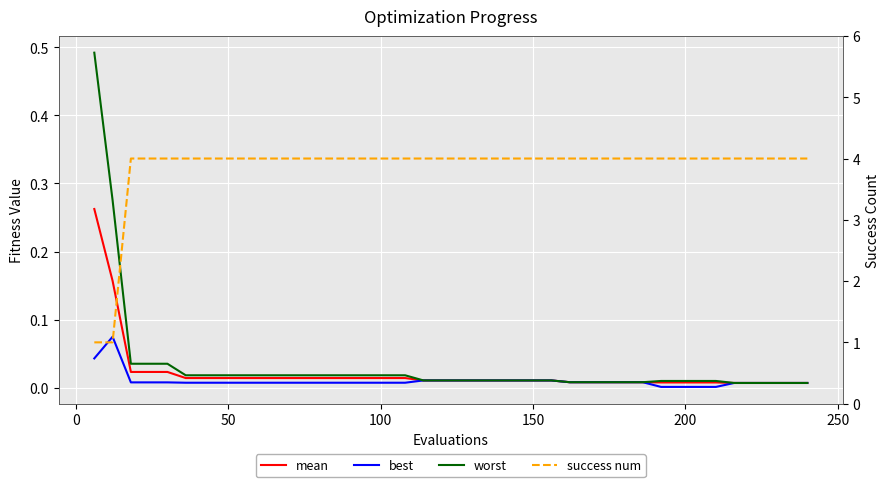

Reading right to left, what are all the values shown in this chart?

mean: 0.0	0.0	0.0	0.0	0.0	0.0	0.0	0.0	0.0	0.0	0.0	0.0	0.0	0.0	0.0	0.0	0.0	0.0	0.0	0.0	0.0	0.0	0.0	0.0	0.0	0.0	0.0	0.0	0.0	0.0	0.0	0.0	0.0	0.0	0.0	0.0	0.0	0.0	0.2	0.3
best: 0.0	0.0	0.0	0.0	0.0	0.0	0.0	0.0	0.0	0.0	0.0	0.0	0.0	0.0	0.0	0.0	0.0	0.0	0.0	0.0	0.0	0.0	0.0	0.0	0.0	0.0	0.0	0.0	0.0	0.0	0.0	0.0	0.0	0.0	0.0	0.0	0.0	0.0	0.1	0.0
worst: 0.0	0.0	0.0	0.0	0.0	0.0	0.0	0.0	0.0	0.0	0.0	0.0	0.0	0.0	0.0	0.0	0.0	0.0	0.0	0.0	0.0	0.0	0.0	0.0	0.0	0.0	0.0	0.0	0.0	0.0	0.0	0.0	0.0	0.0	0.0	0.0	0.0	0.0	0.3	0.5
success num: 4.0	4.0	4.0	4.0	4.0	4.0	4.0	4.0	4.0	4.0	4.0	4.0	4.0	4.0	4.0	4.0	4.0	4.0	4.0	4.0	4.0	4.0	4.0	4.0	4.0	4.0	4.0	4.0	4.0	4.0	4.0	4.0	4.0	4.0	4.0	4.0	4.0	4.0	1.0	1.0